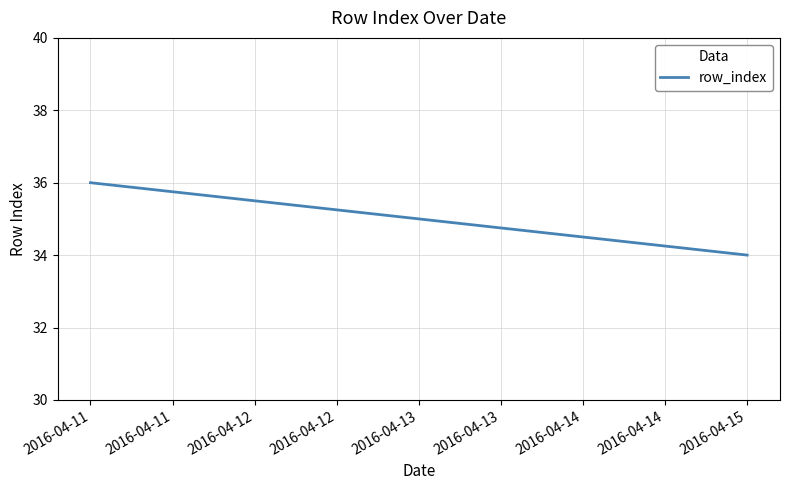

What is the sum of the values at 2016-04-13 and 2016-04-11?

71